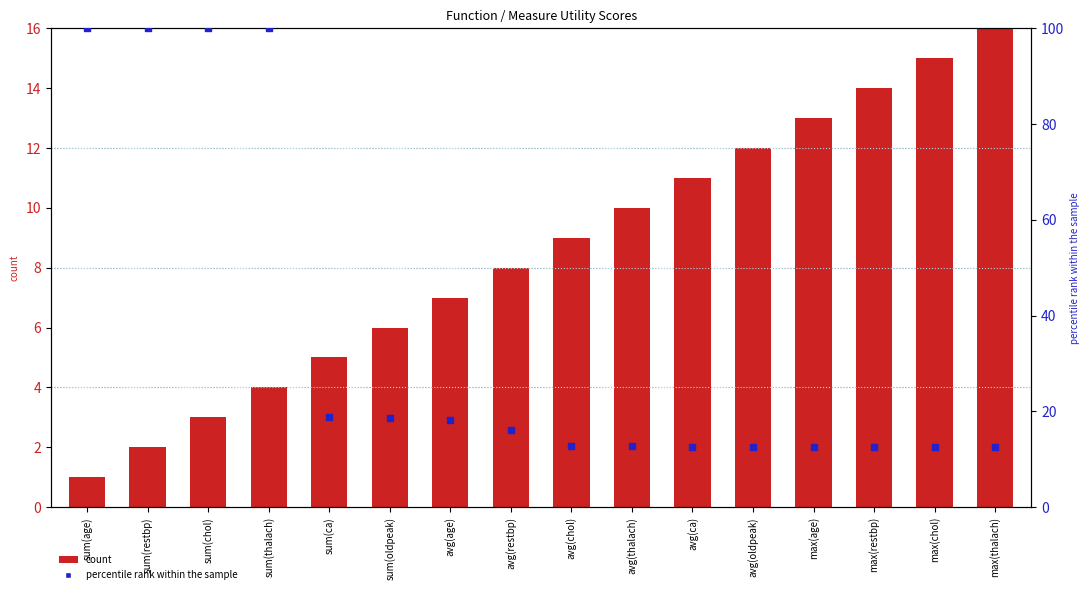

Which series reaches the minimum Y coordinate?

count